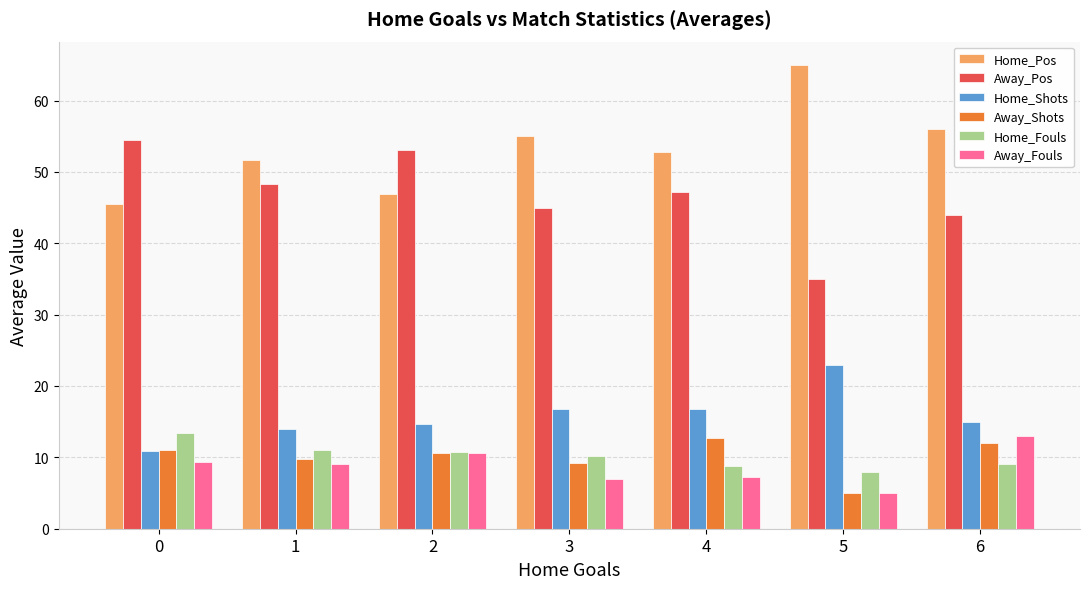

What is the spread (max minus min) of values at 1?

42.6